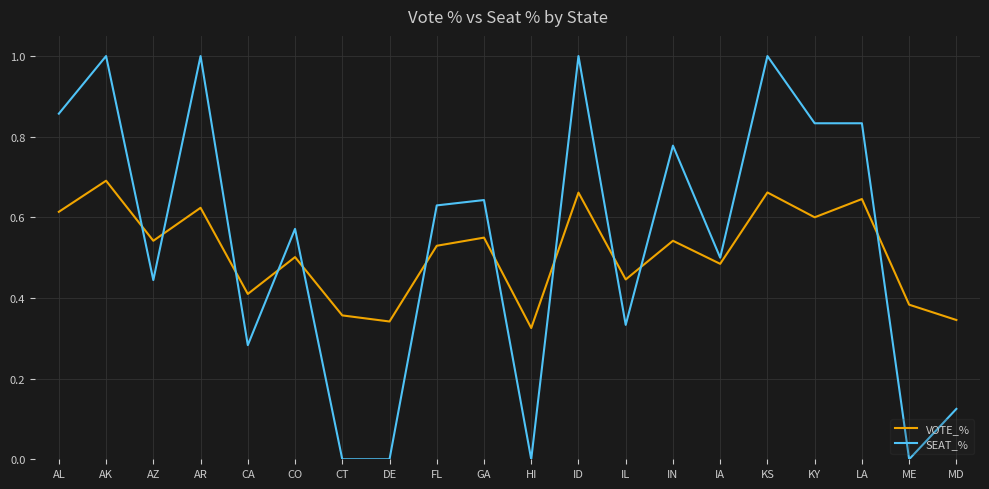

What is the difference between the maximum and minimum values in the SEAT_% series?

1.0